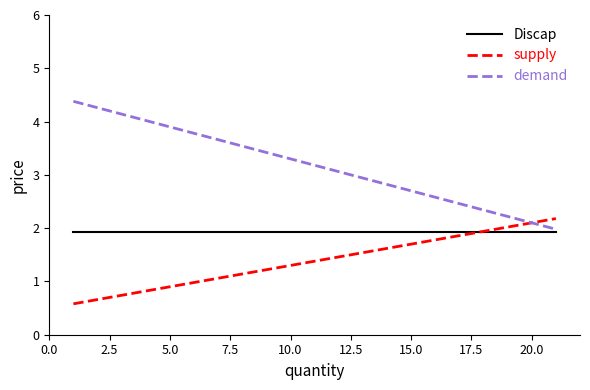

What is the maximum value for supply?

2.2